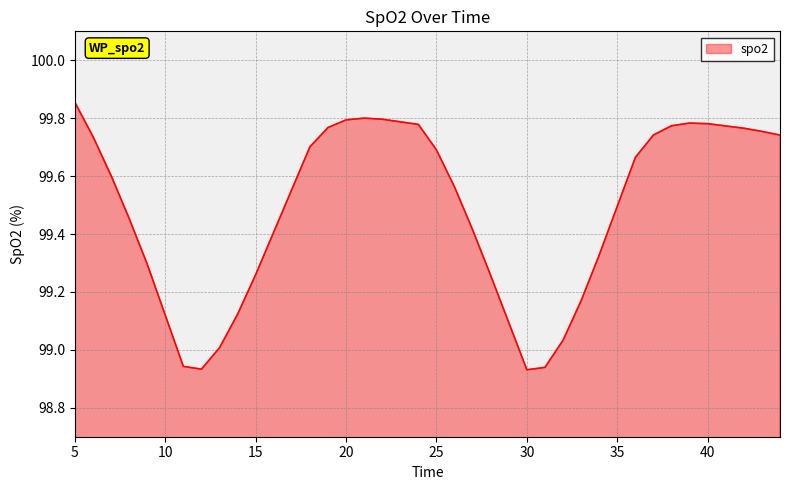

What is the difference between the maximum and minimum values?

0.9